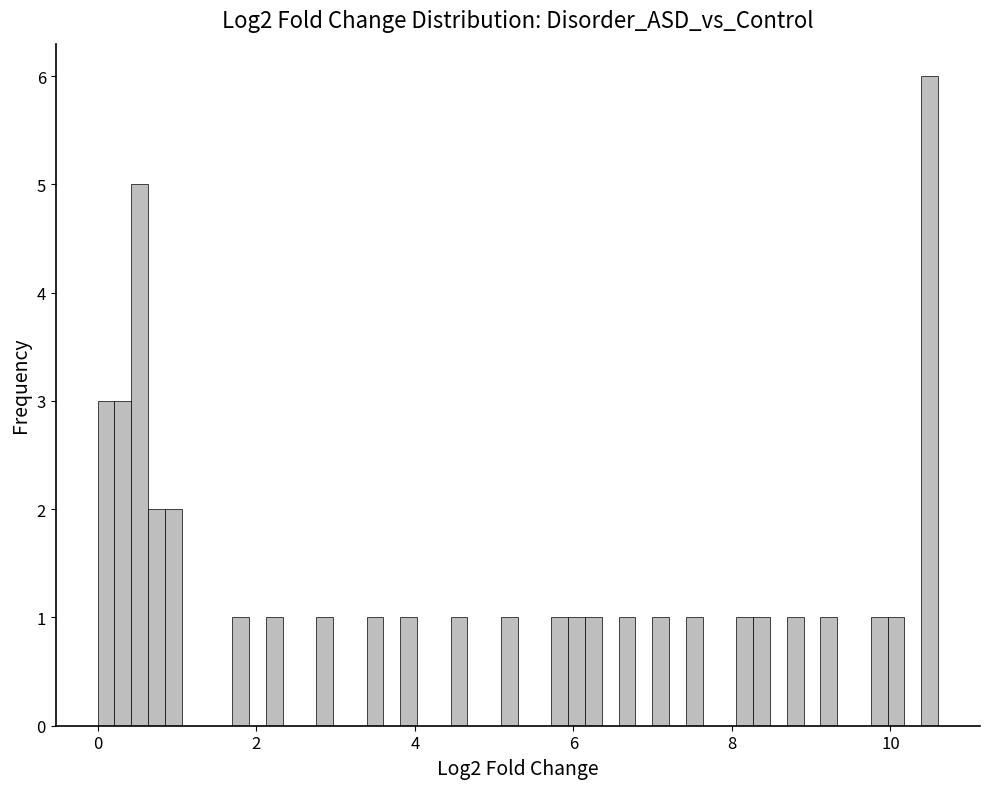

Around what value on the x-axis is the tallest bar? Give the approximate position of its centre, as read against the axis.

10.4